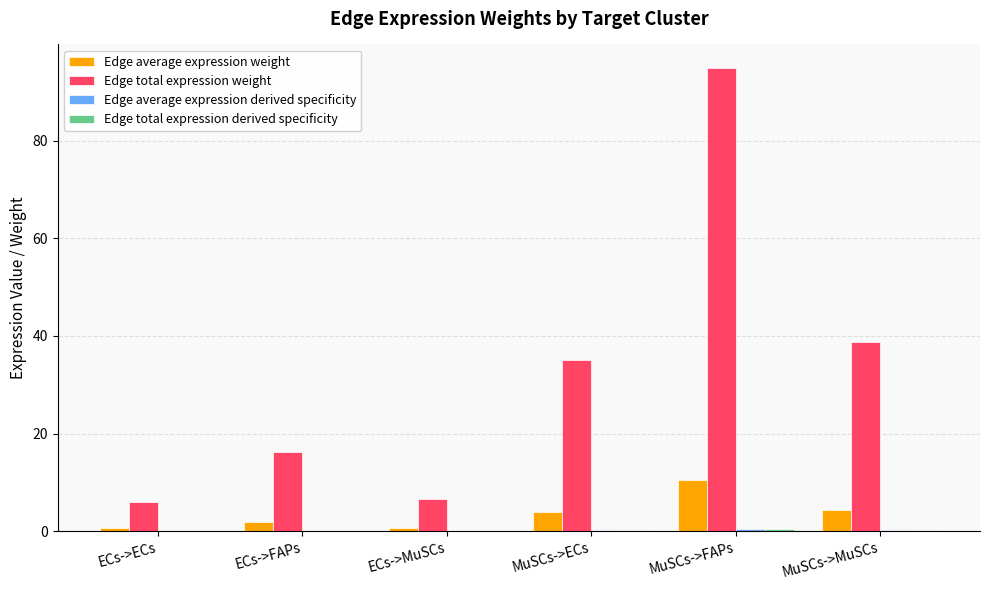

Is it true that Edge total expression weight equals 38.8 at MuSCs->MuSCs?

True